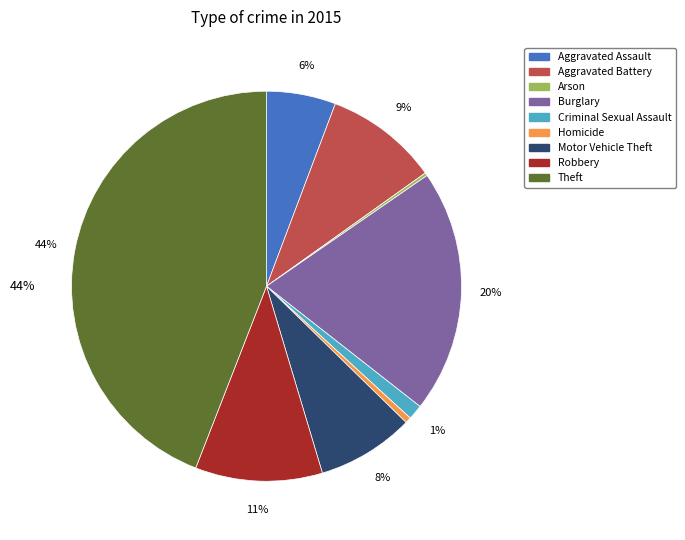

Approximately how many times larger is the value at Criminal Sexual Assault compared to Homicide?

2.5